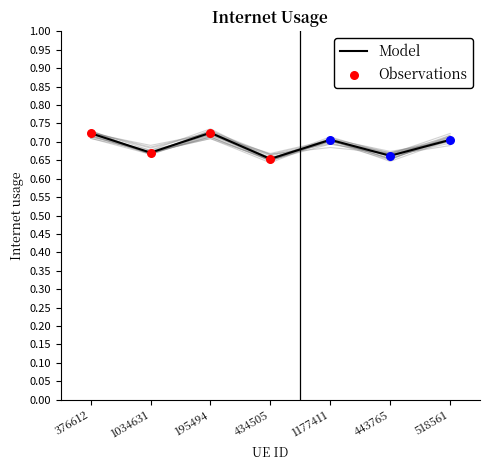

What is the change in value from 195494 to 434505?

-0.1